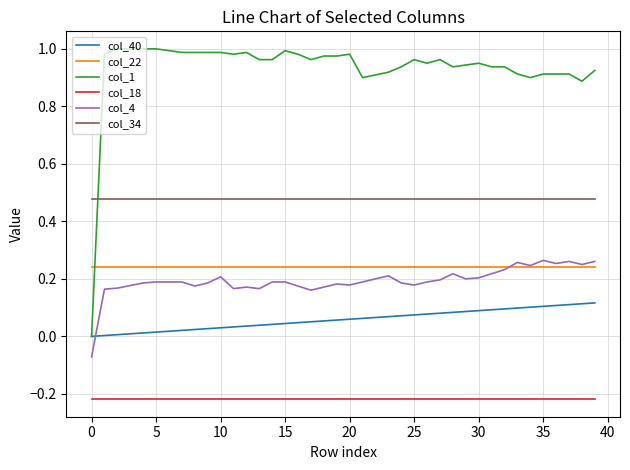

Which series has the widest spread of values?

col_1